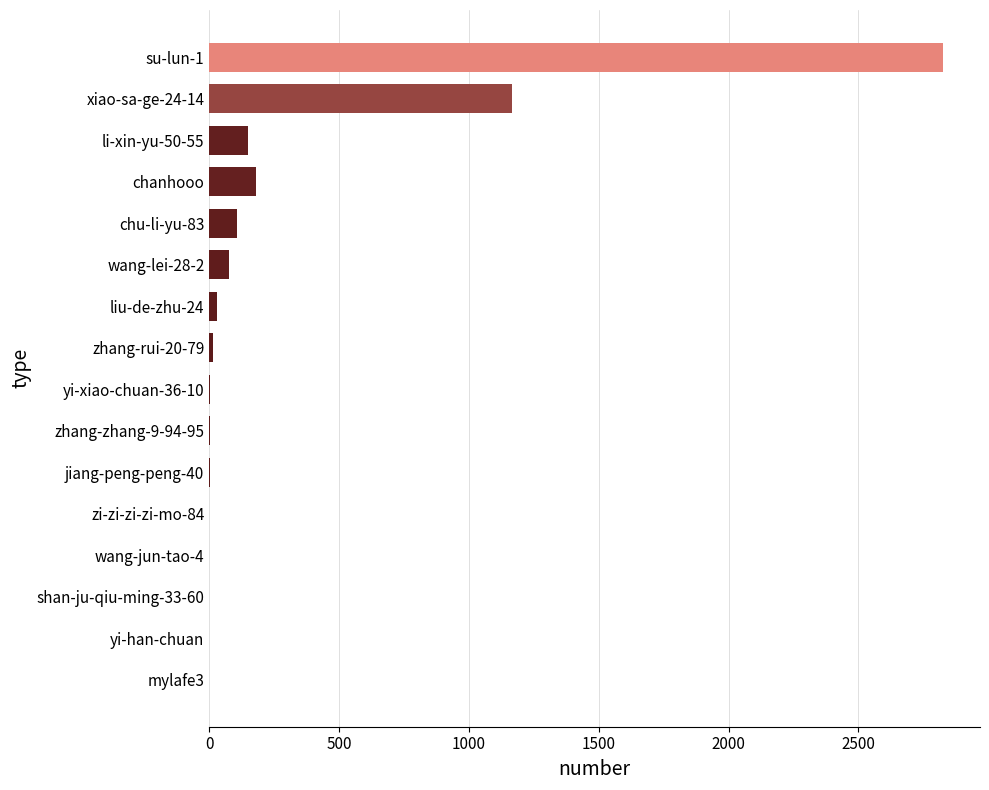

Is it true that the value at mylafe3 is -1765?

False